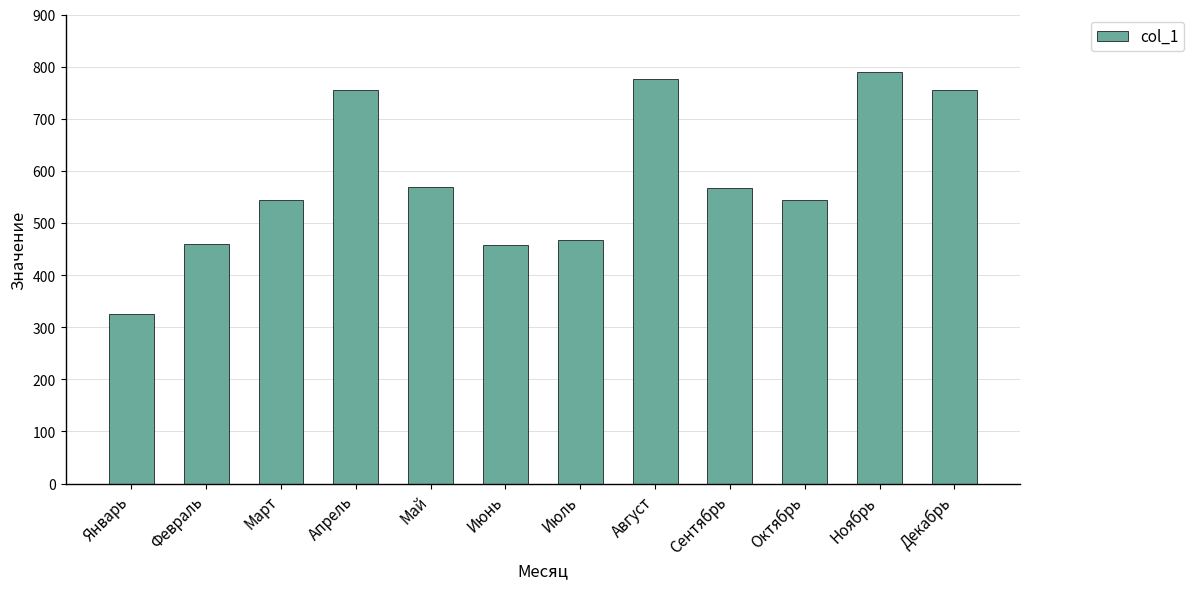

Between Май and Март, which is larger?

Май